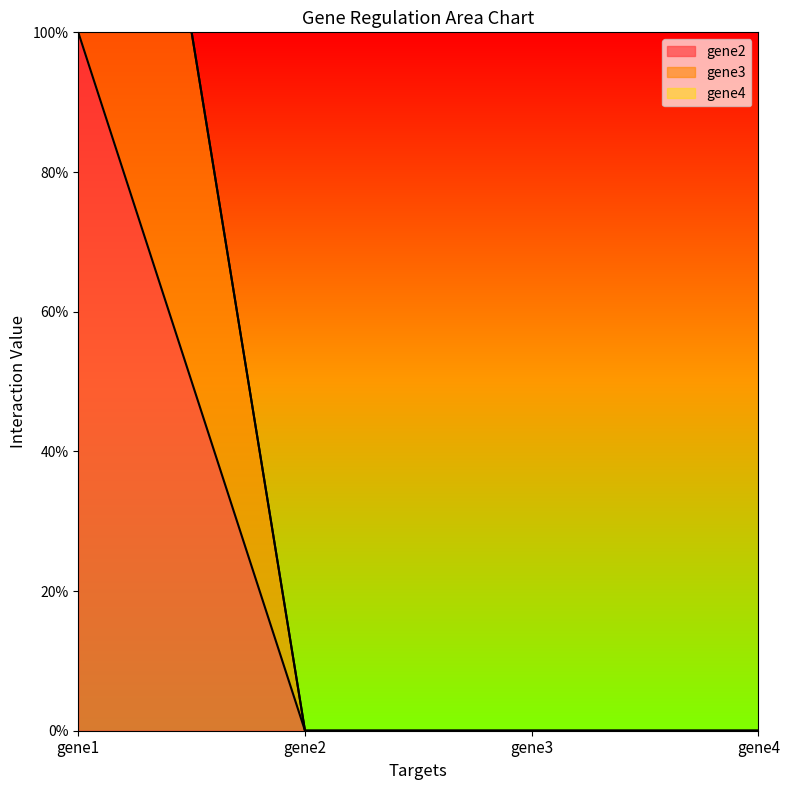

Reading left to right, what are all the values shown in this chart?

gene2: 1	0	0	0
gene3: 2	0	0	0